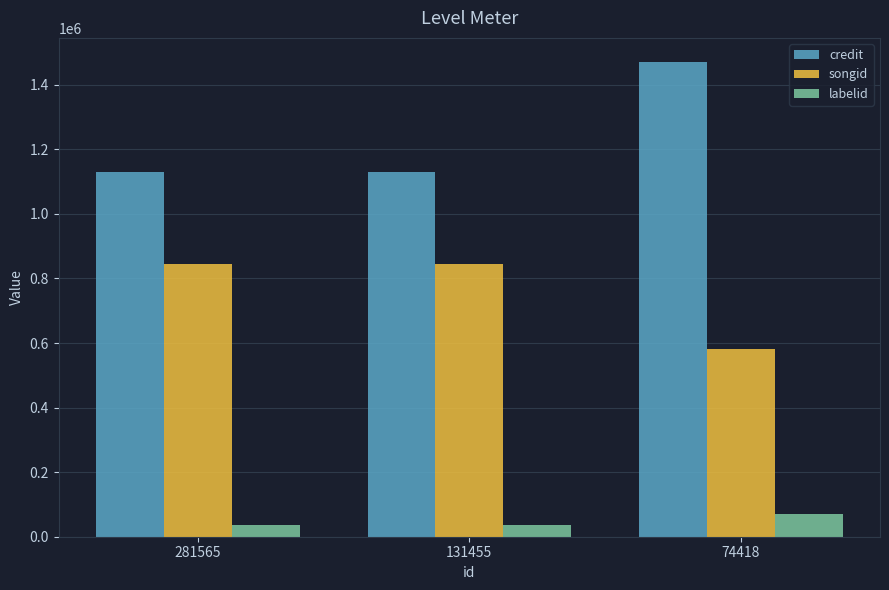

What is the sum of the labelid values at 281565 and 74418?

106284